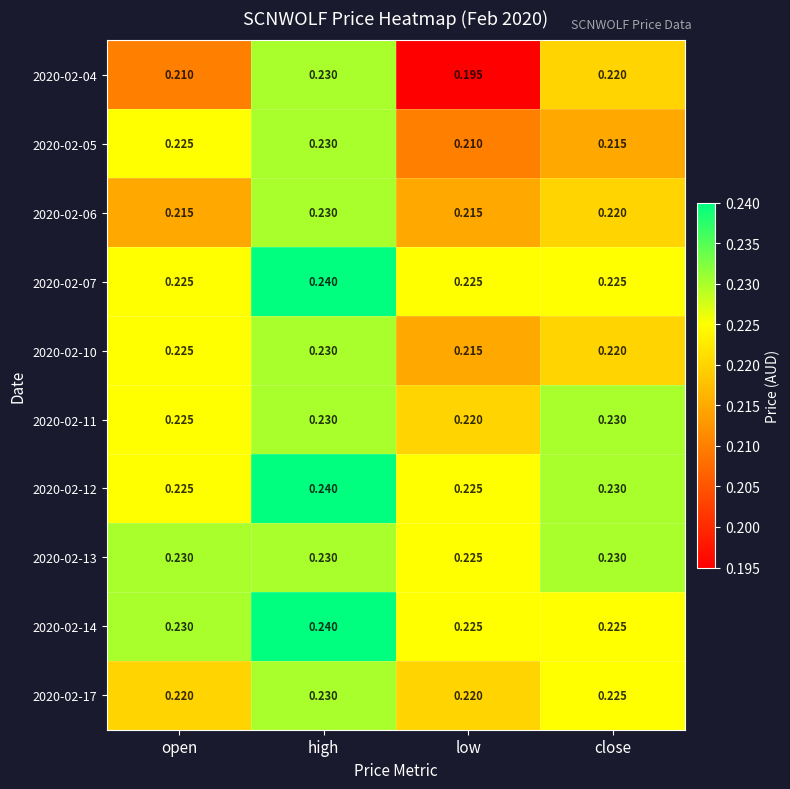

Rank the categories by 2020-02-05 value from highest to lowest.

high, open, close, low